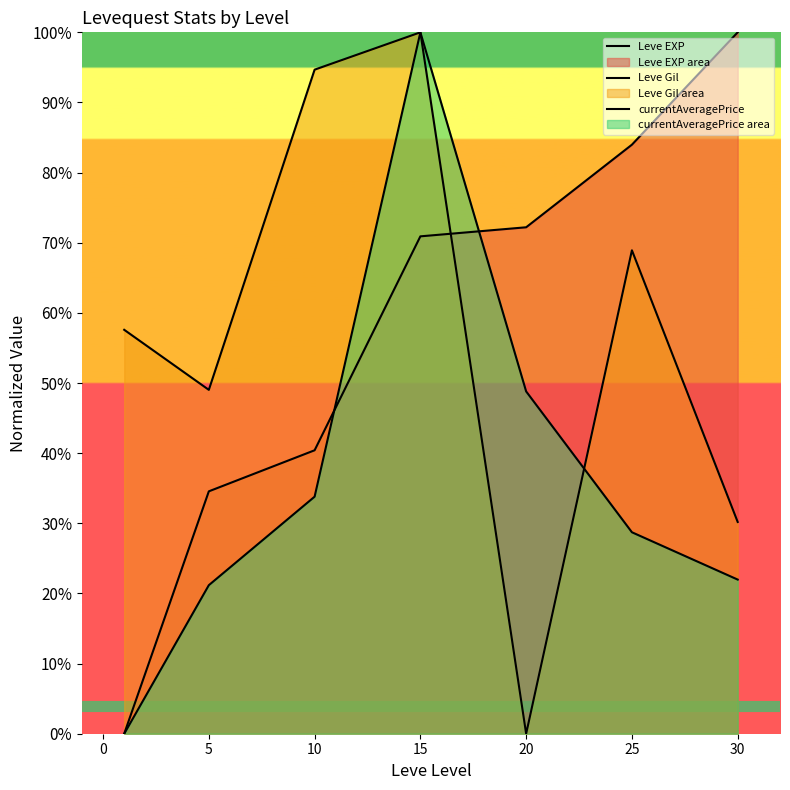

What is the highest value of the Leve EXP series?

1.0